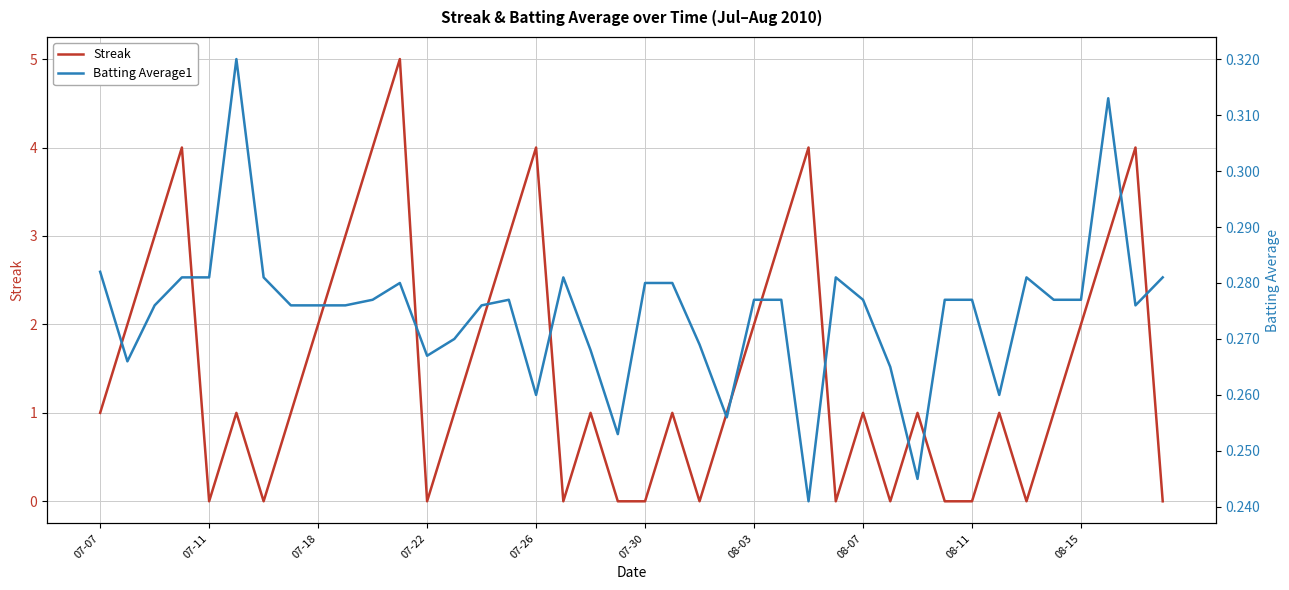

Where is the first local minimum for Streak?

07-11